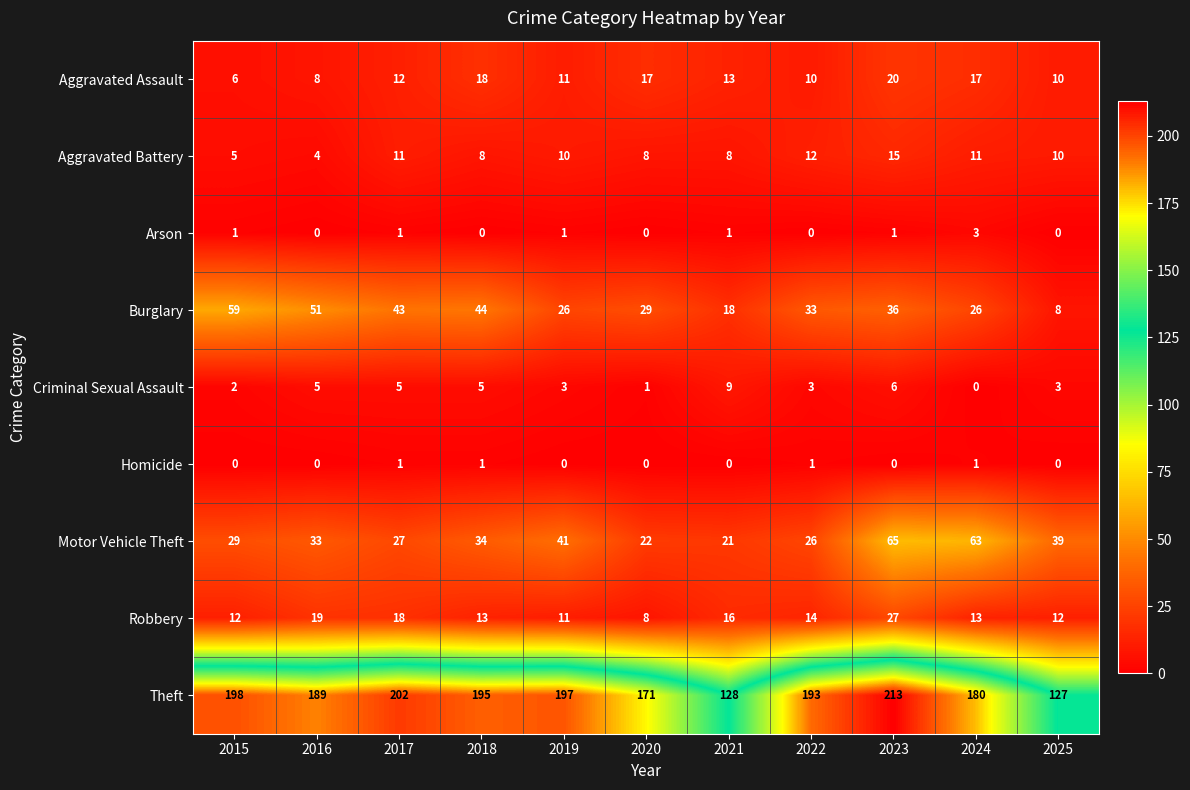

What is the minimum value for Robbery?

8